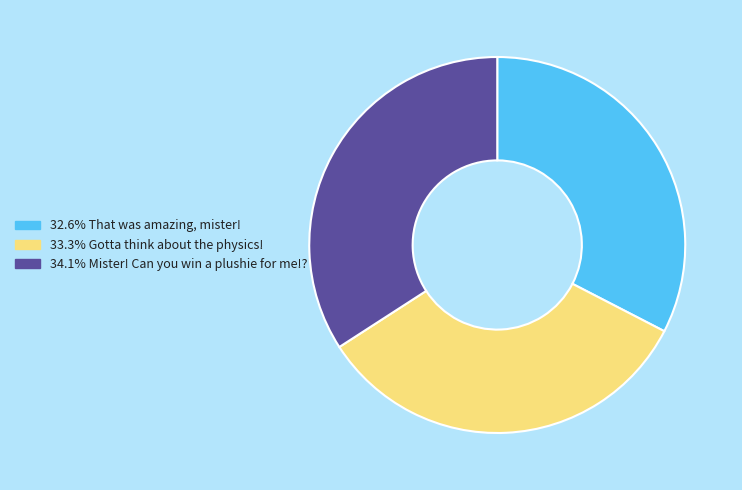

Is there a majority slice in this chart?

No